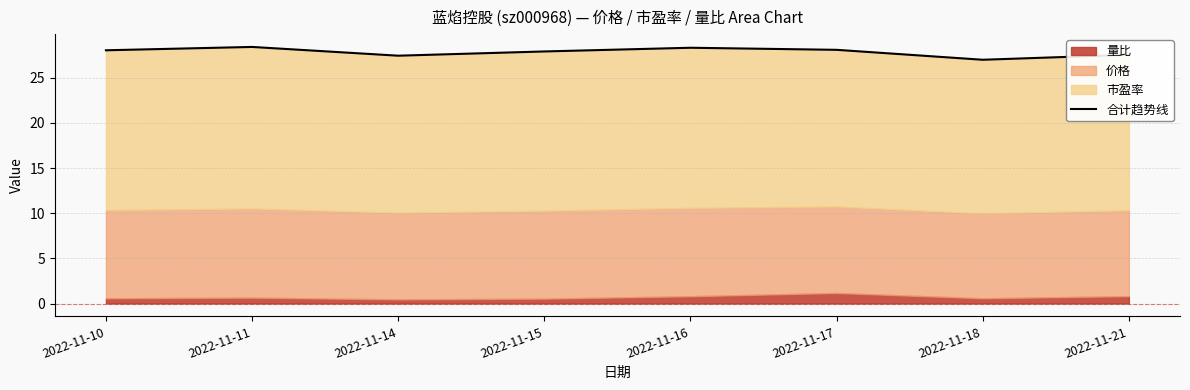

Which category has the highest value across all series?

2022-11-11